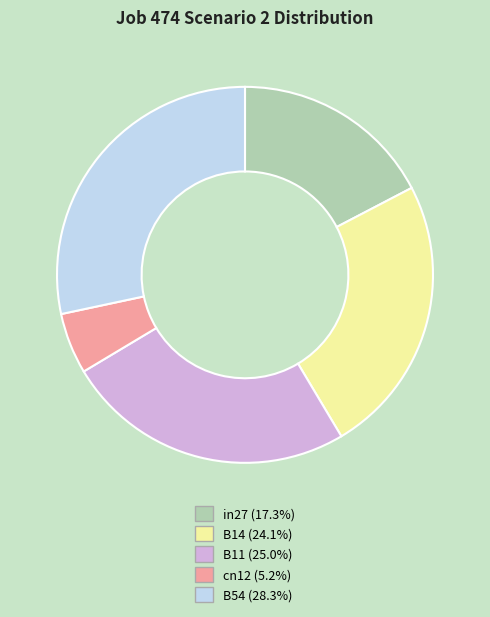

Rank the categories by value from highest to lowest.

B54, B11, B14, in27, cn12